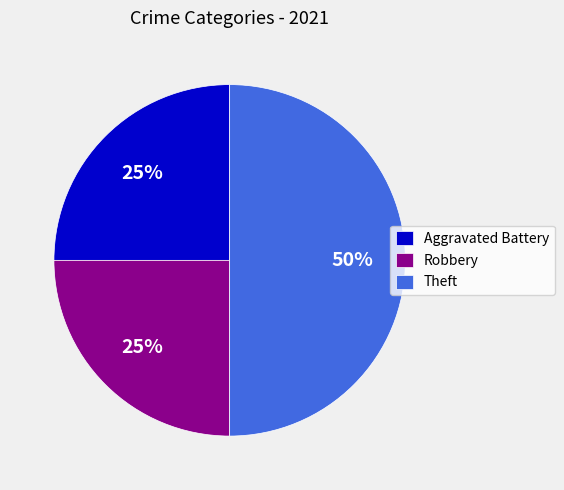

What percentage is the Aggravated Battery slice, to the nearest percent?

25%